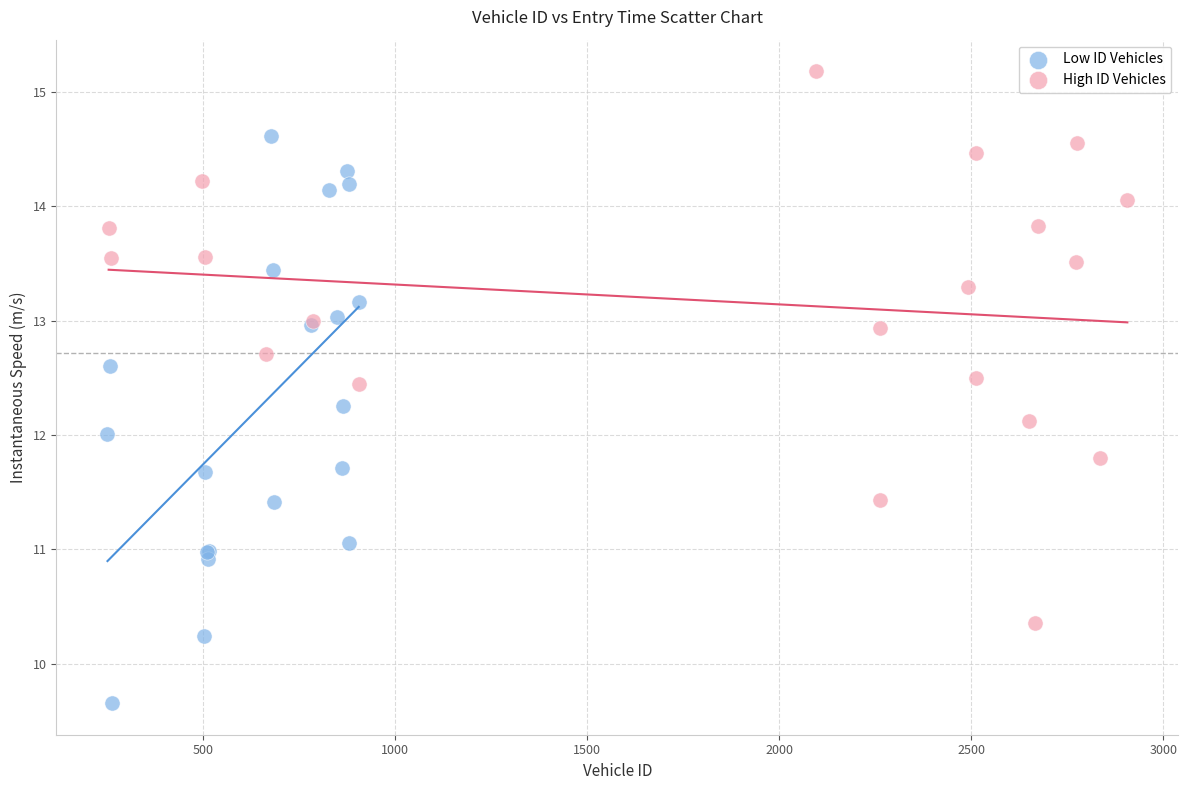

Which series contains the lowest Y value?

Low ID Vehicles